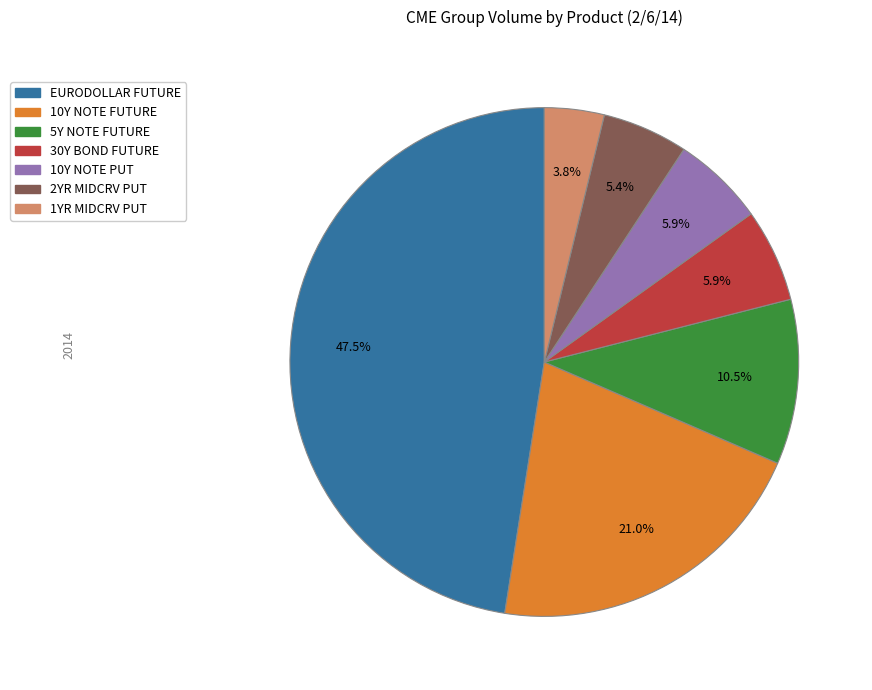

Does any single category account for the majority?

No